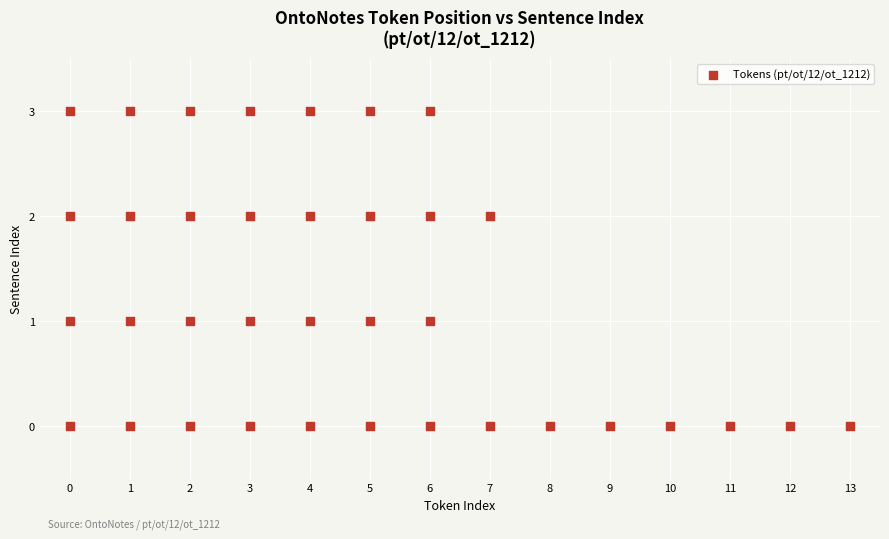

What is the range of Y values (max minus min)?

3